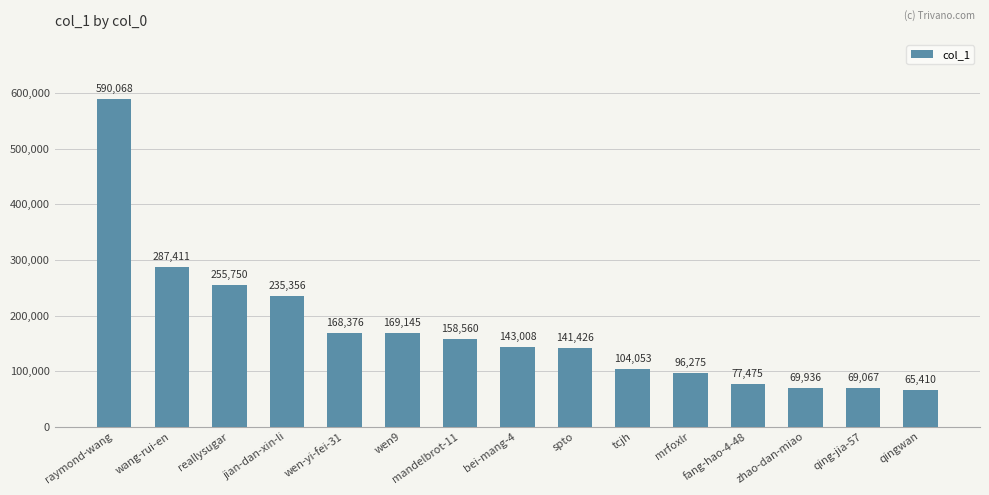

What is the label of the 10th bar from the right?

wen9